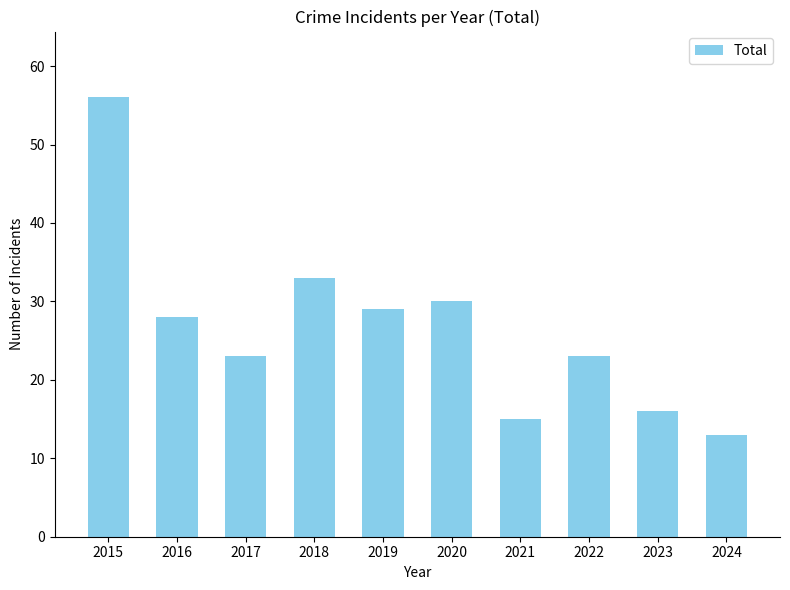

What is the smallest value displayed?

13